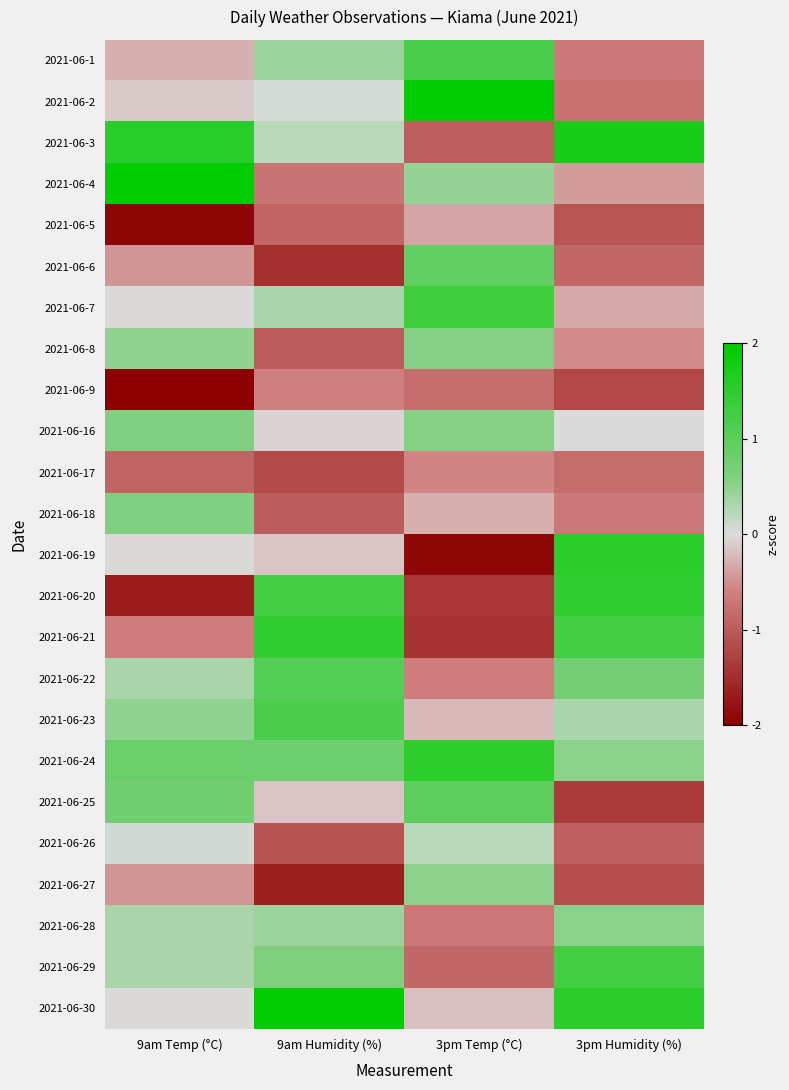

Reading left to right, list all the values displayed in this chart.

2021-06-1: 9am Temp (°C)=-0.3	9am Humidity (%)=0.4	3pm Temp (°C)=1.2	3pm Humidity (%)=-0.7
2021-06-2: 9am Temp (°C)=-0.1	9am Humidity (%)=0.0	3pm Temp (°C)=2.1	3pm Humidity (%)=-0.7
2021-06-3: 9am Temp (°C)=1.5	9am Humidity (%)=0.2	3pm Temp (°C)=-1.0	3pm Humidity (%)=1.7
2021-06-4: 9am Temp (°C)=2.4	9am Humidity (%)=-0.7	3pm Temp (°C)=0.5	3pm Humidity (%)=-0.4
2021-06-5: 9am Temp (°C)=-1.9	9am Humidity (%)=-0.9	3pm Temp (°C)=-0.3	3pm Humidity (%)=-1.1
2021-06-6: 9am Temp (°C)=-0.5	9am Humidity (%)=-1.5	3pm Temp (°C)=0.9	3pm Humidity (%)=-0.9
2021-06-7: 9am Temp (°C)=-0.0	9am Humidity (%)=0.3	3pm Temp (°C)=1.3	3pm Humidity (%)=-0.3
2021-06-8: 9am Temp (°C)=0.5	9am Humidity (%)=-1.0	3pm Temp (°C)=0.6	3pm Humidity (%)=-0.5
2021-06-9: 9am Temp (°C)=-2.2	9am Humidity (%)=-0.6	3pm Temp (°C)=-0.8	3pm Humidity (%)=-1.2
2021-06-16: 9am Temp (°C)=0.6	9am Humidity (%)=-0.1	3pm Temp (°C)=0.6	3pm Humidity (%)=-0.0
2021-06-17: 9am Temp (°C)=-0.9	9am Humidity (%)=-1.2	3pm Temp (°C)=-0.6	3pm Humidity (%)=-0.8
2021-06-18: 9am Temp (°C)=0.6	9am Humidity (%)=-1.0	3pm Temp (°C)=-0.3	3pm Humidity (%)=-0.7
2021-06-19: 9am Temp (°C)=-0.0	9am Humidity (%)=-0.2	3pm Temp (°C)=-1.9	3pm Humidity (%)=1.5
2021-06-20: 9am Temp (°C)=-1.7	9am Humidity (%)=1.3	3pm Temp (°C)=-1.4	3pm Humidity (%)=1.5
2021-06-21: 9am Temp (°C)=-0.6	9am Humidity (%)=1.4	3pm Temp (°C)=-1.4	3pm Humidity (%)=1.3
2021-06-22: 9am Temp (°C)=0.3	9am Humidity (%)=1.1	3pm Temp (°C)=-0.6	3pm Humidity (%)=0.7
2021-06-23: 9am Temp (°C)=0.5	9am Humidity (%)=1.2	3pm Temp (°C)=-0.2	3pm Humidity (%)=0.3
2021-06-24: 9am Temp (°C)=0.8	9am Humidity (%)=0.8	3pm Temp (°C)=1.5	3pm Humidity (%)=0.5
2021-06-25: 9am Temp (°C)=0.8	9am Humidity (%)=-0.2	3pm Temp (°C)=1.0	3pm Humidity (%)=-1.3
2021-06-26: 9am Temp (°C)=0.1	9am Humidity (%)=-1.1	3pm Temp (°C)=0.2	3pm Humidity (%)=-0.9
2021-06-27: 9am Temp (°C)=-0.5	9am Humidity (%)=-1.7	3pm Temp (°C)=0.5	3pm Humidity (%)=-1.1
2021-06-28: 9am Temp (°C)=0.3	9am Humidity (%)=0.4	3pm Temp (°C)=-0.7	3pm Humidity (%)=0.5
2021-06-29: 9am Temp (°C)=0.3	9am Humidity (%)=0.6	3pm Temp (°C)=-0.9	3pm Humidity (%)=1.3
2021-06-30: 9am Temp (°C)=-0.0	9am Humidity (%)=2.3	3pm Temp (°C)=-0.2	3pm Humidity (%)=1.5